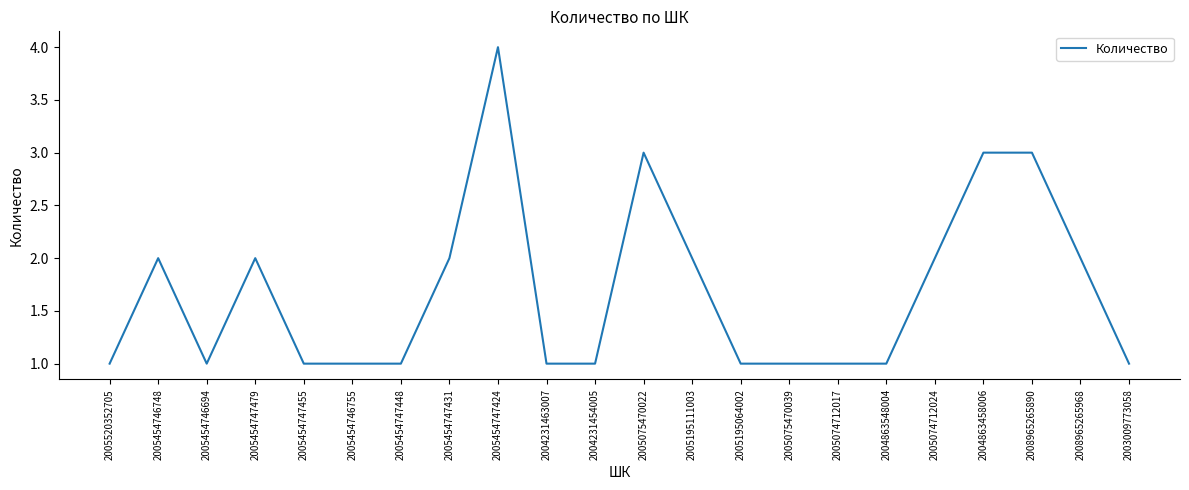

The chart shows a value of 3 at 2005454747479. True or false?

False